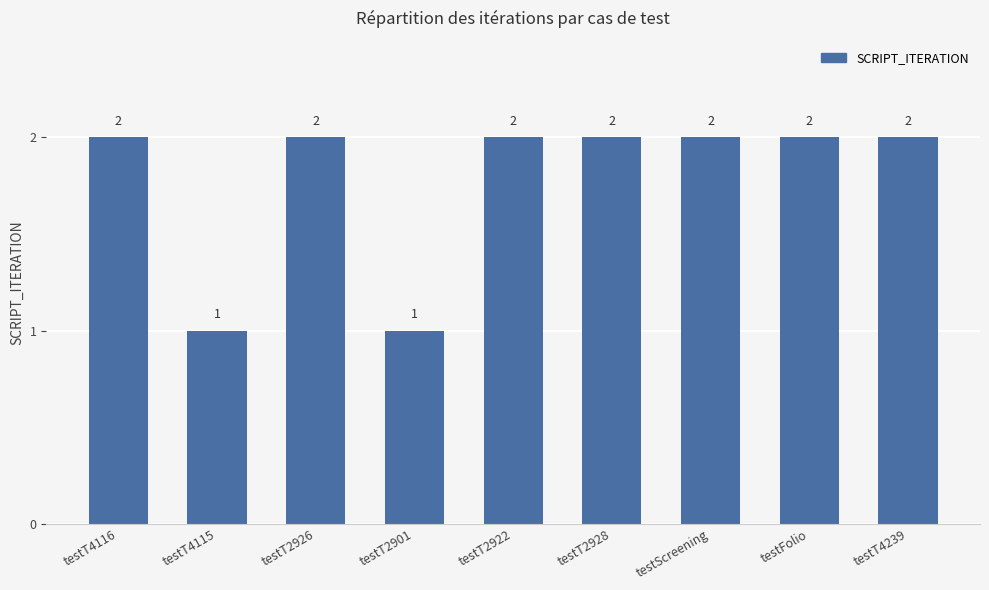

What is the ratio of the value at testT4239 to the value at testT2901?

2.0